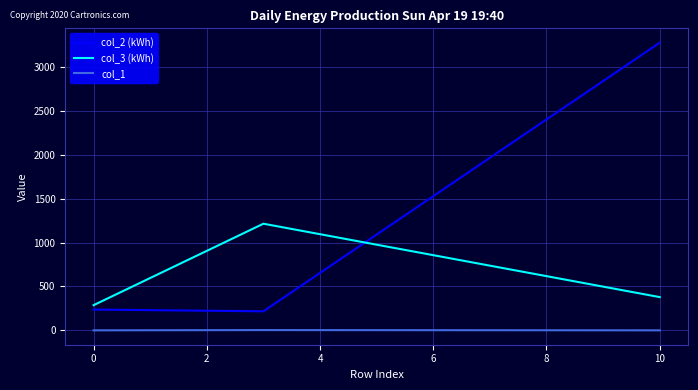

How many lines are shown in the chart?

3